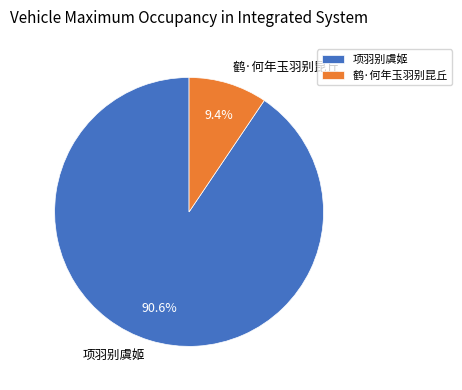

To the nearest percent, what is the difference between the largest and smallest slice percentages?

81%